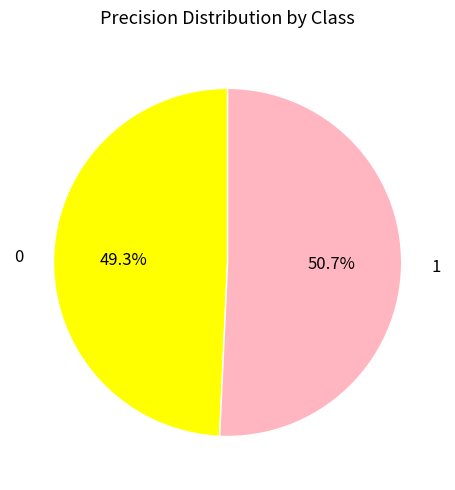

Is there a majority slice in this chart?

Yes